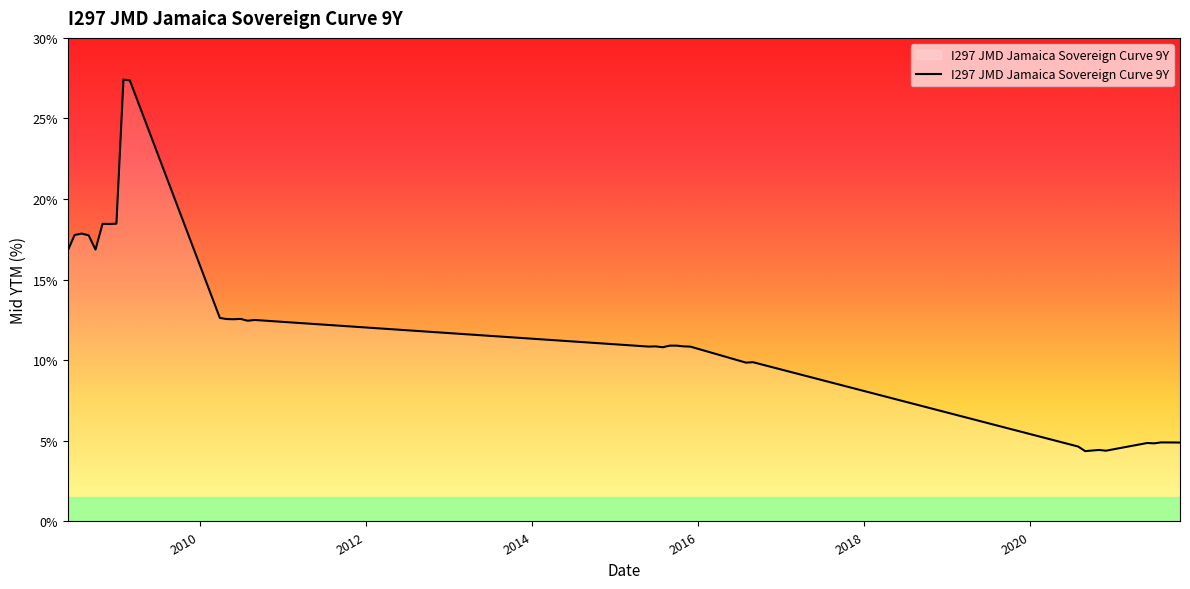

What is the greatest value displayed?

27.4